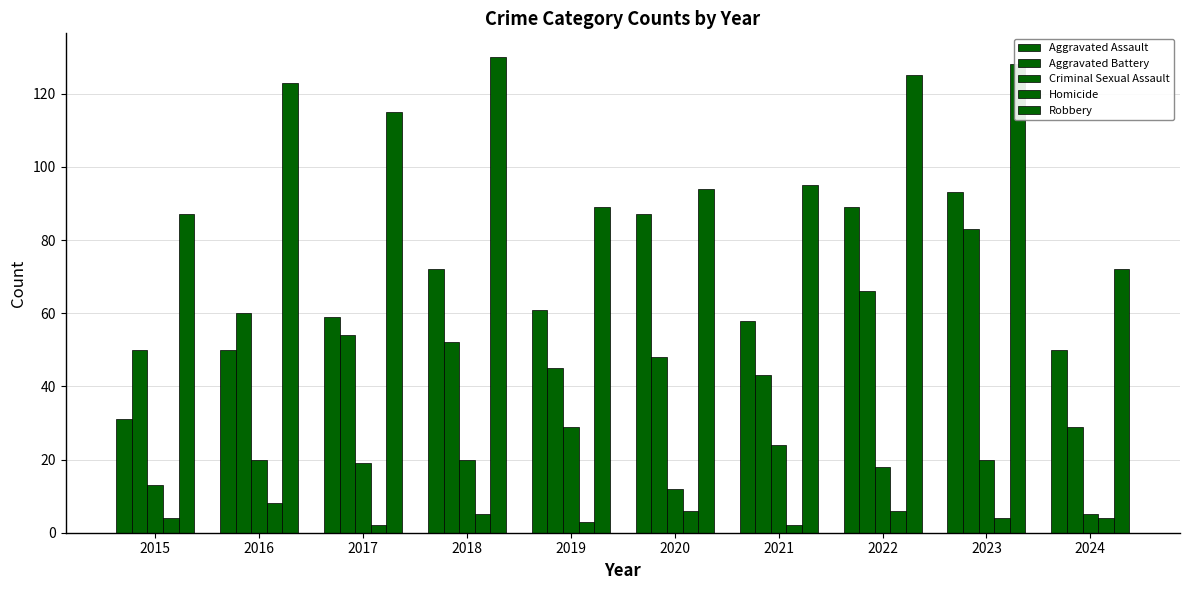

How many data points does each series have?

10